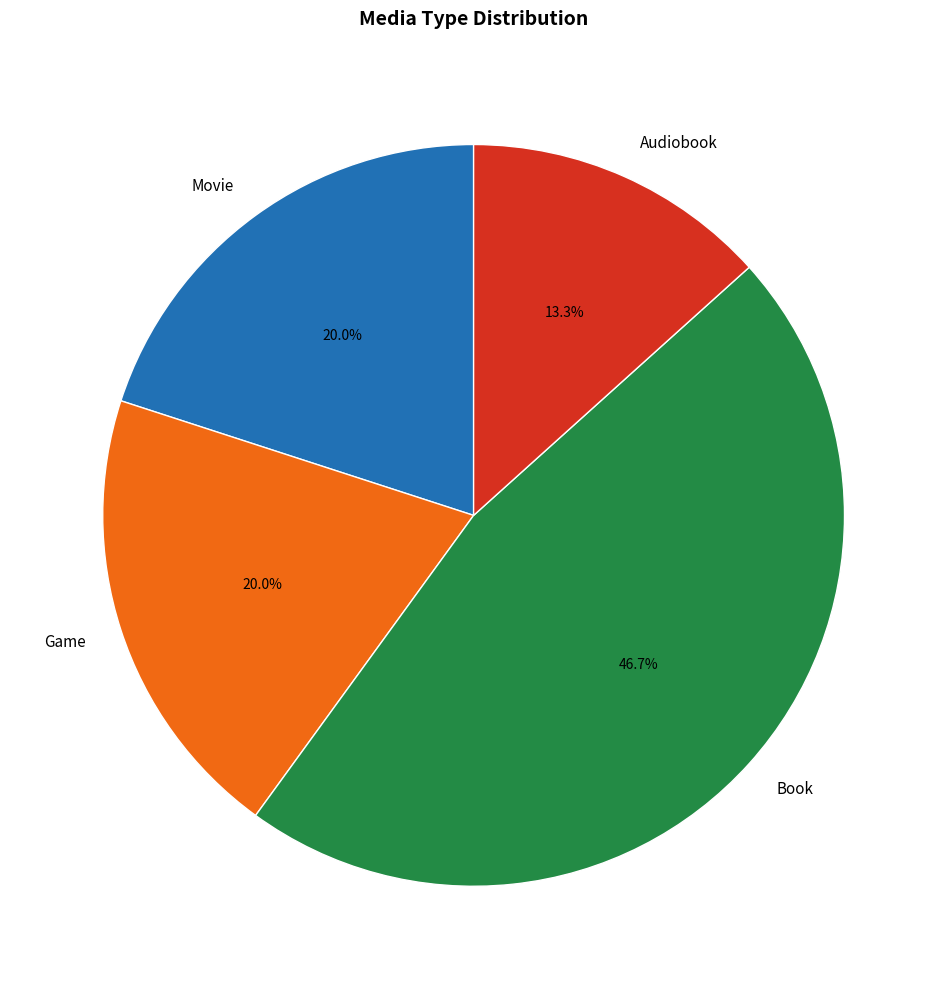

Do Book and Audiobook together represent more than half of the pie?

Yes